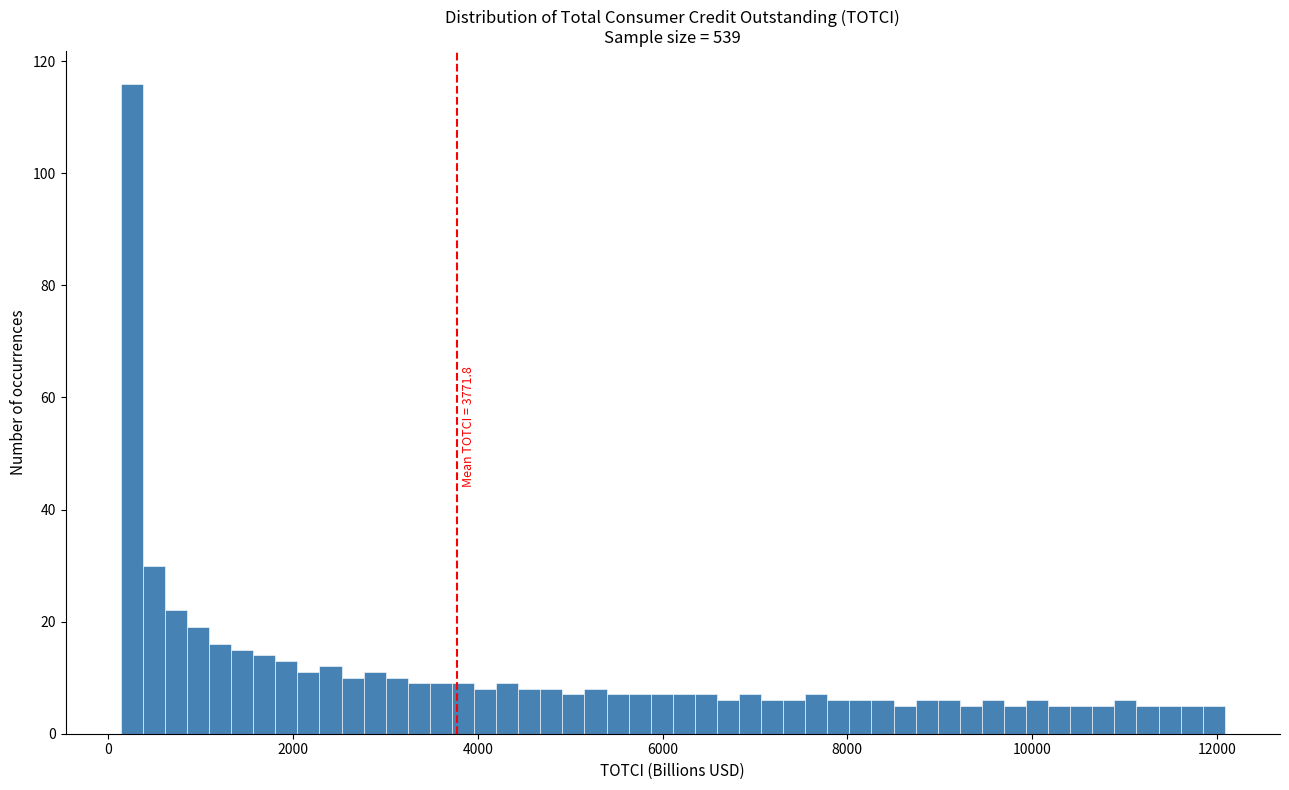

Around what value on the x-axis is the tallest bar? Give the approximate position of its centre, as read against the axis.

200